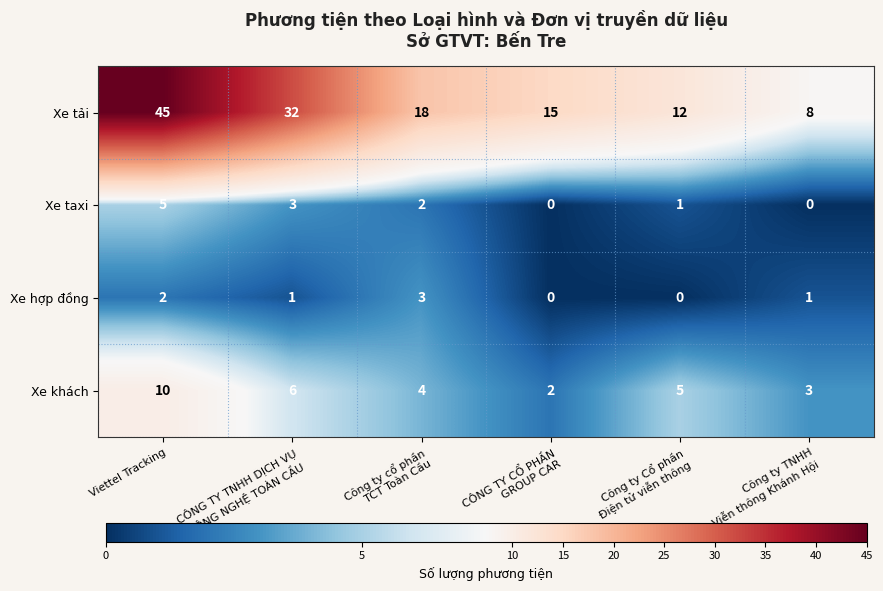

The value of Xe khách at Viettel Tracking is 13. True or false?

False